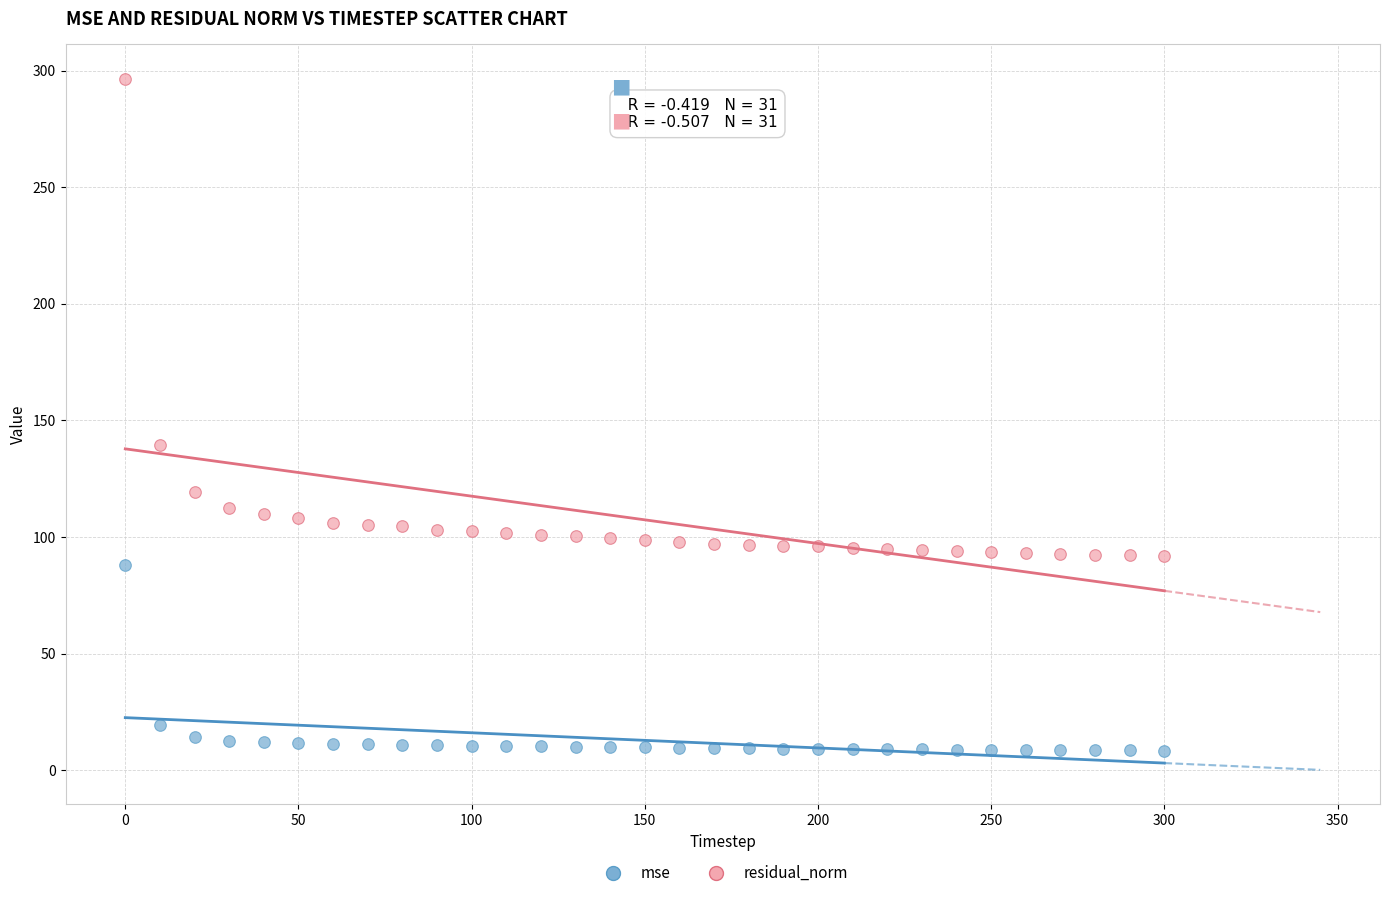

Which series reaches the maximum Y coordinate?

residual_norm